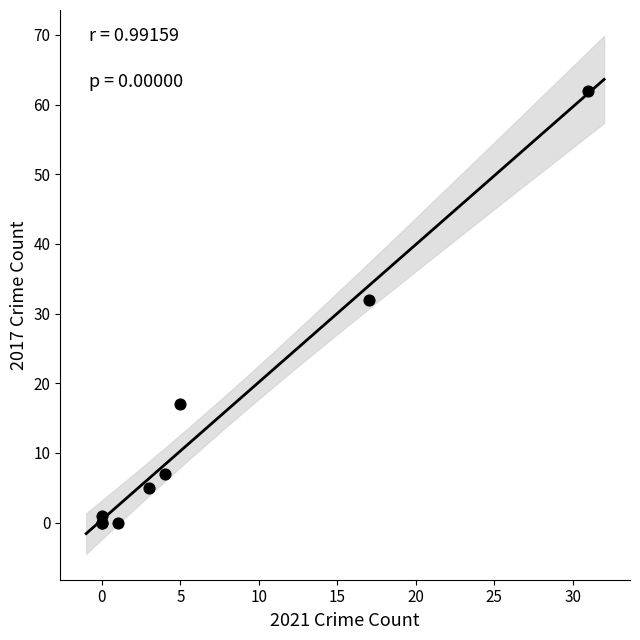

What Y value in the scatter plot is closest to 31?

32